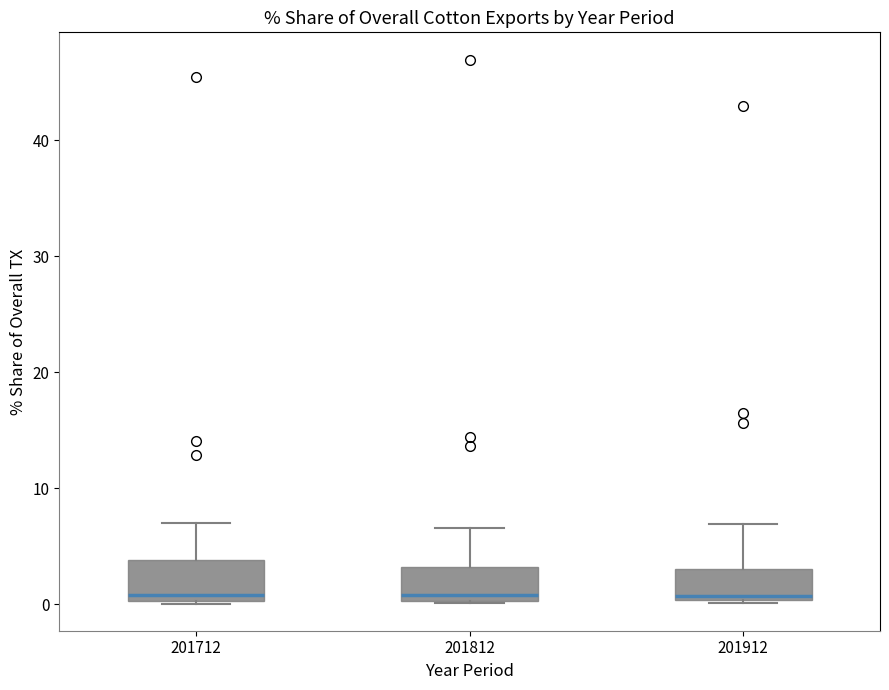

Reading left to right, transcribe this box plot: for each box, give where its median line is, the range the box spans, and where its two whiskers end, as read against the y-axis. The values are not printed on the chart, so give them approximately, as read against the axis.

201712: median 1, box 0 to 4, whiskers 0 to 7
201812: median 1, box 0 to 3, whiskers 0 to 7
201912: median 1, box 0 to 3, whiskers 0 to 7